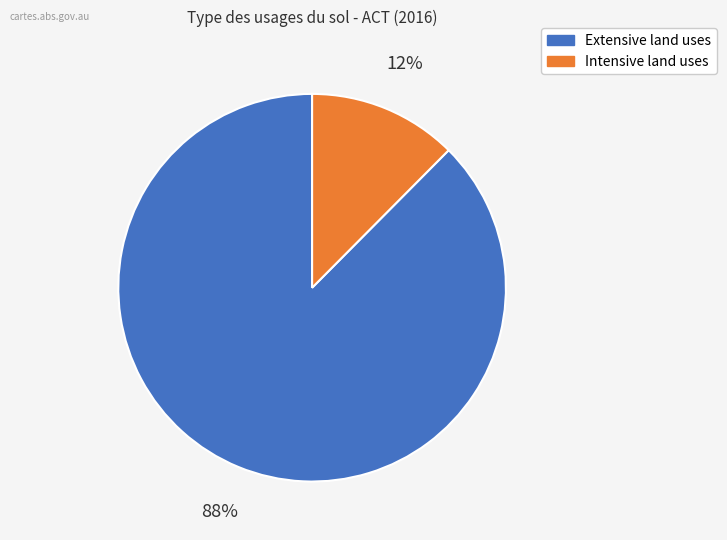

Is there a majority slice in this chart?

Yes